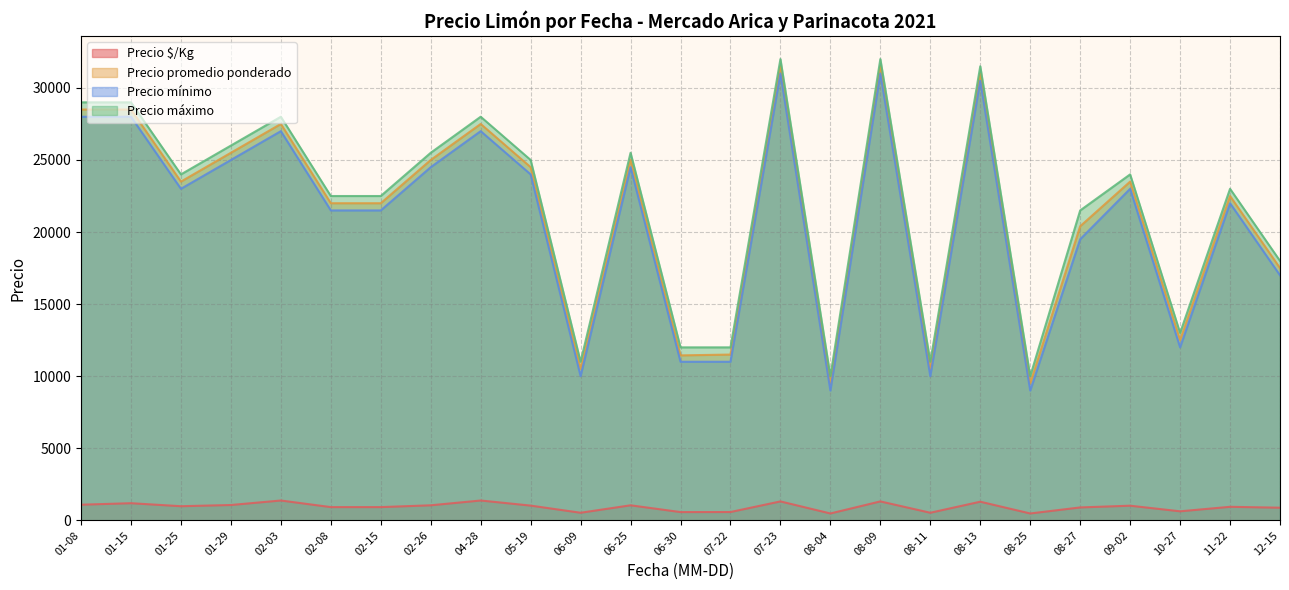

Is the value of Precio mínimo at 07-23 greater than the value of Precio $/Kg at 09-02?

Yes